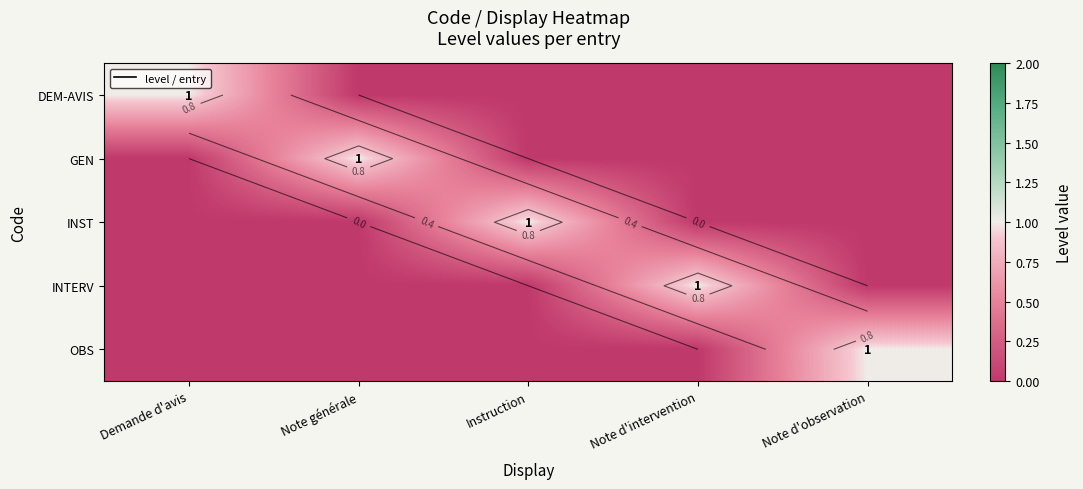

How many distinct data groups are displayed?

5